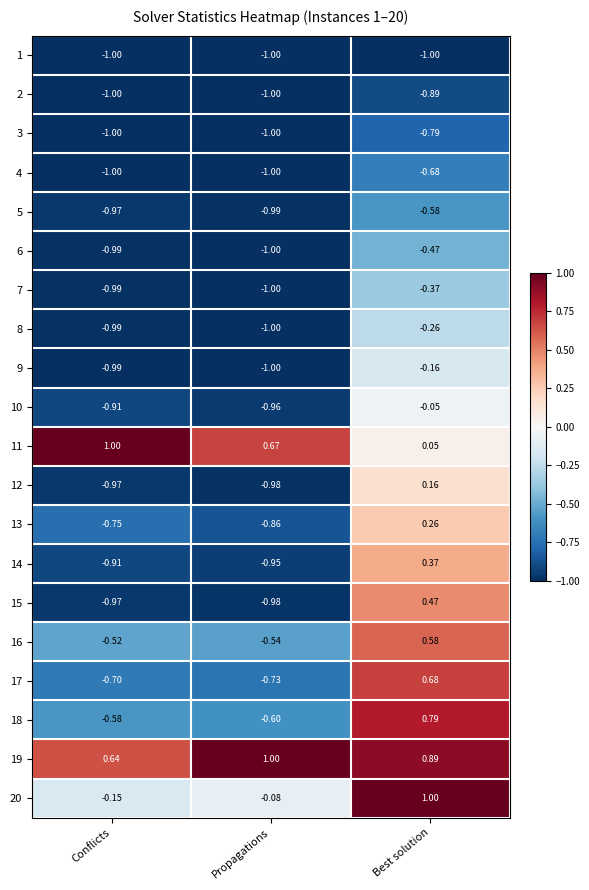

Which category has the highest value in the 18 series?

Best solution